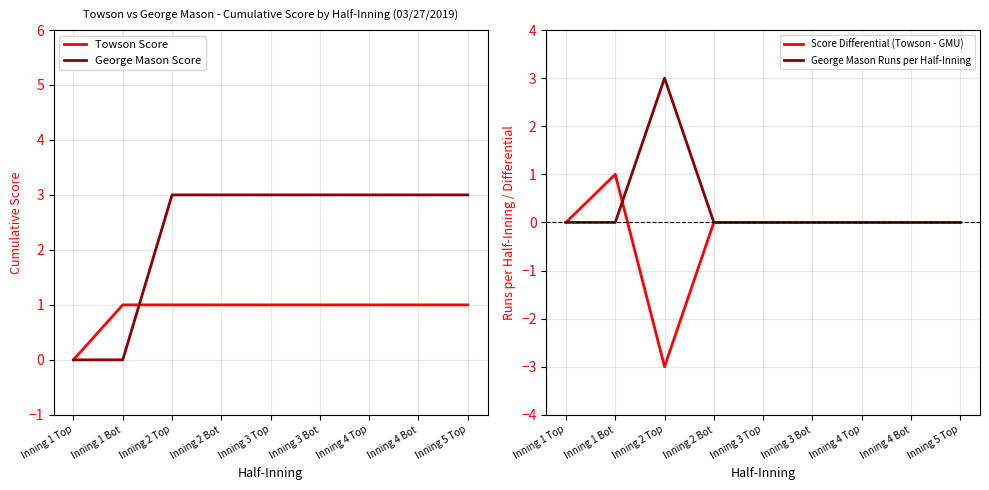

Reading left to right, list all the values displayed in this chart.

Towson Score: Inning 1 Top=0	Inning 1 Bot=1	Inning 2 Top=1	Inning 2 Bot=1	Inning 3 Top=1	Inning 3 Bot=1	Inning 4 Top=1	Inning 4 Bot=1	Inning 5 Top=1
George Mason Score: Inning 1 Top=0	Inning 1 Bot=0	Inning 2 Top=3	Inning 2 Bot=3	Inning 3 Top=3	Inning 3 Bot=3	Inning 4 Top=3	Inning 4 Bot=3	Inning 5 Top=3
Score Differential (Towson - GMU): Inning 1 Top=0	Inning 1 Bot=1	Inning 2 Top=-3	Inning 2 Bot=0	Inning 3 Top=0	Inning 3 Bot=0	Inning 4 Top=0	Inning 4 Bot=0	Inning 5 Top=0
George Mason Runs per Half-Inning: Inning 1 Top=0	Inning 1 Bot=0	Inning 2 Top=3	Inning 2 Bot=0	Inning 3 Top=0	Inning 3 Bot=0	Inning 4 Top=0	Inning 4 Bot=0	Inning 5 Top=0